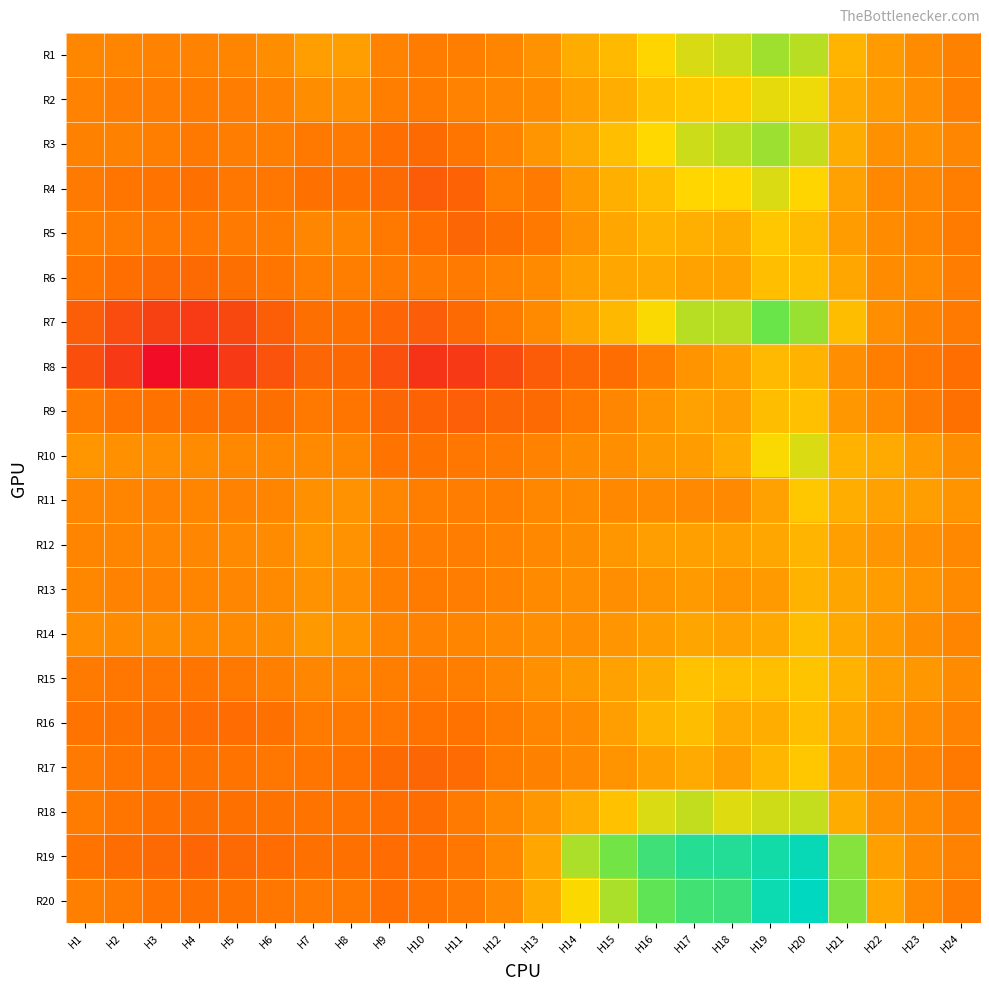

What is the total value across all series at H4?

25.8